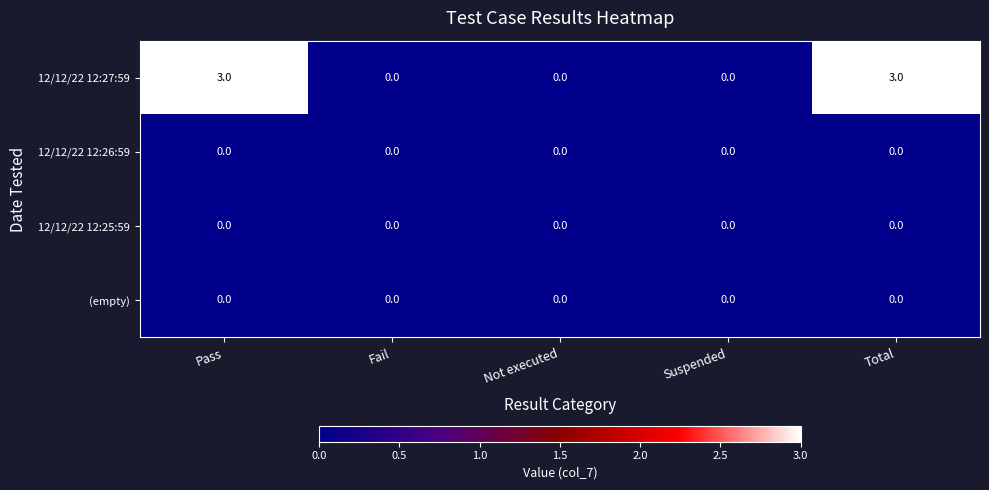

Which series has the largest total across all categories?

12/12/22 12:27:59